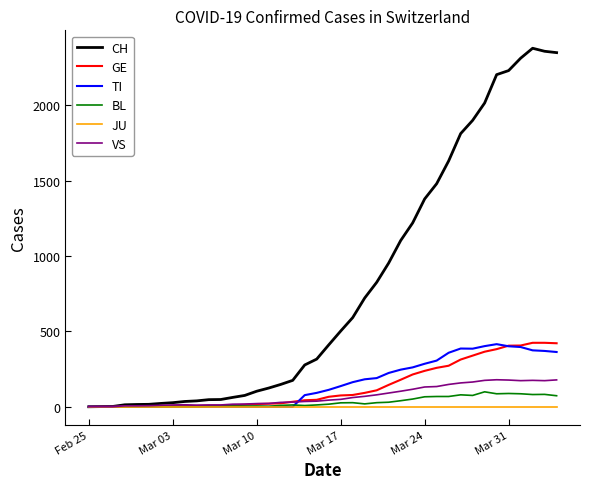

Which series has the widest spread of values?

CH